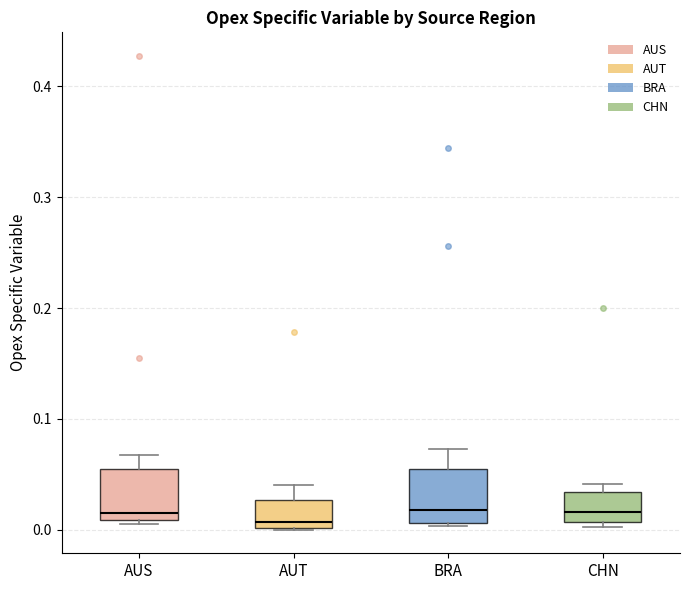

Reading left to right, transcribe this box plot: for each box, give where its median line is, the range the box spans, and where its two whiskers end, as read against the y-axis. The values are not printed on the chart, so give them approximately, as read against the axis.

AUS: median 0.02, box 0.01 to 0.05, whiskers 0.01 (just below the box's lower edge) to 0.07
AUT: median 0.01, box 0.00 to 0.03, whiskers 0.00 to 0.04
BRA: median 0.02, box 0.01 to 0.05, whiskers 0.00 to 0.07
CHN: median 0.02, box 0.01 to 0.03, whiskers 0.00 to 0.04